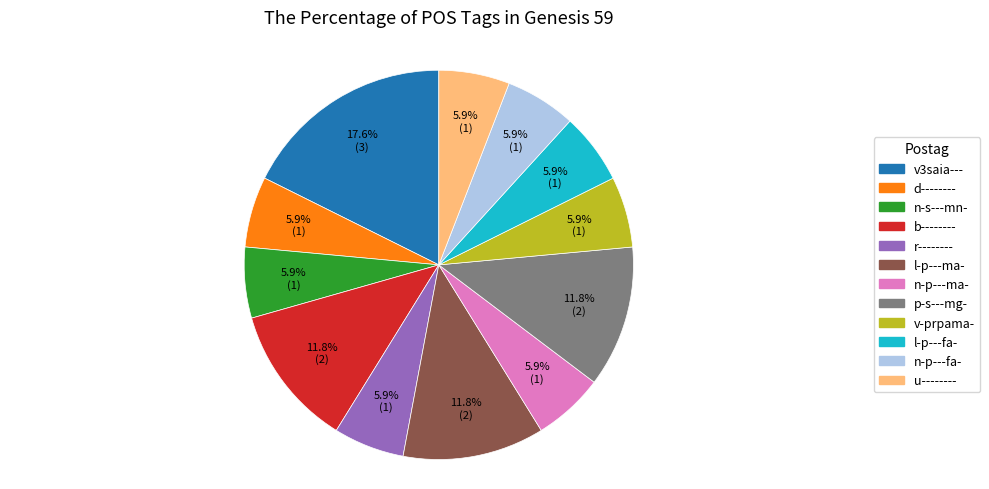

Does v-prpama- represent more than half of the total?

No